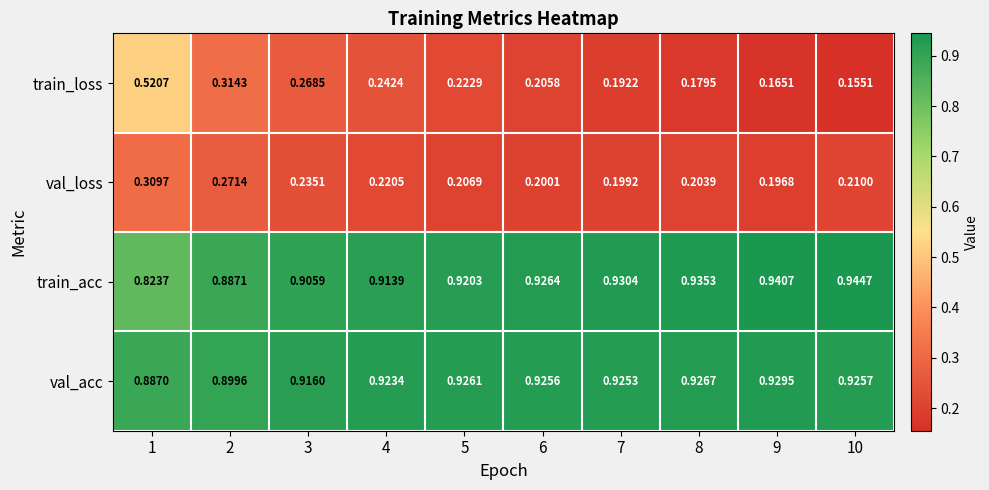

List the series in order of their peak value, lowest first.

val_loss, train_loss, val_acc, train_acc